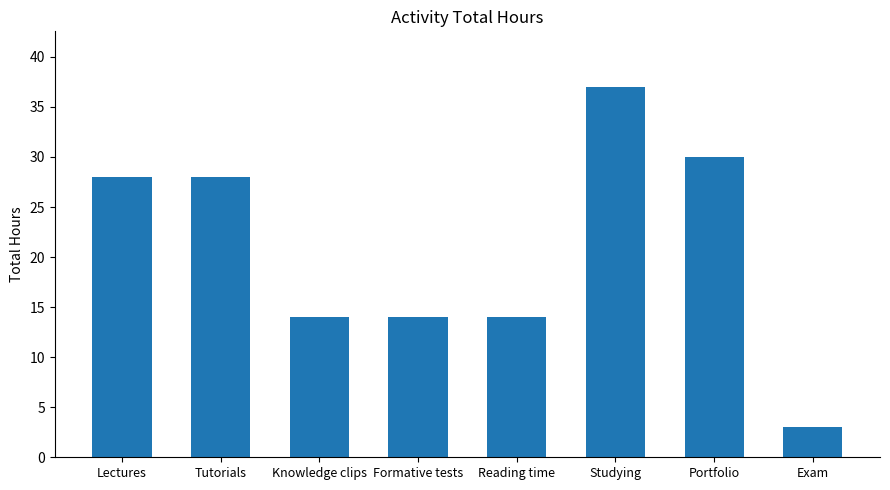

Which category has the lowest value across all series?

Exam